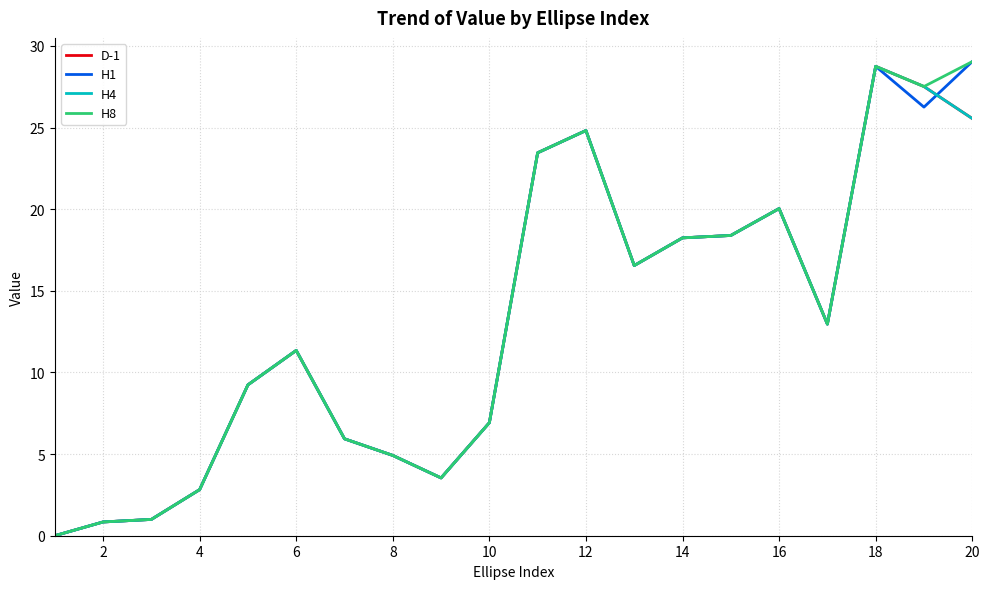

Is this an area chart (filled region under the line)?

No